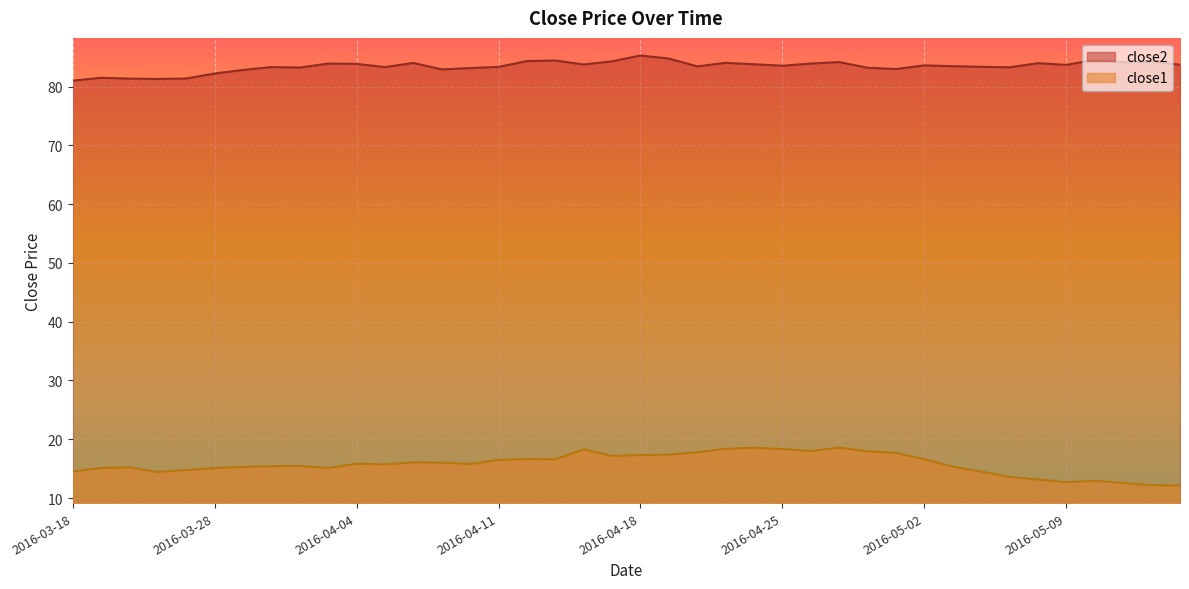

What are all the series names shown in the legend?

close2, close1